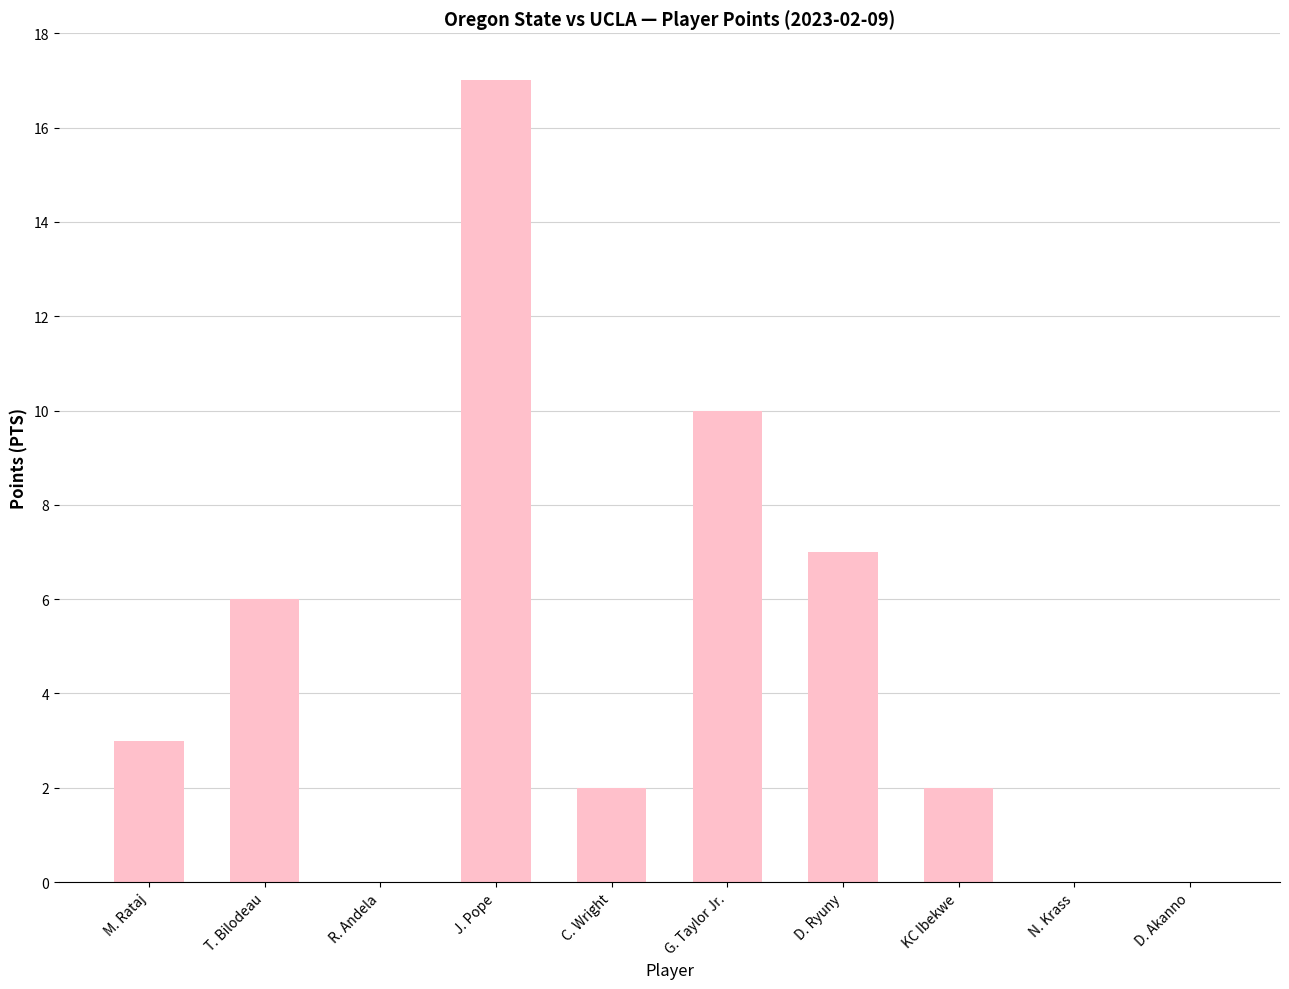

Read the value at D. Ryuny, to the nearest 5.

5